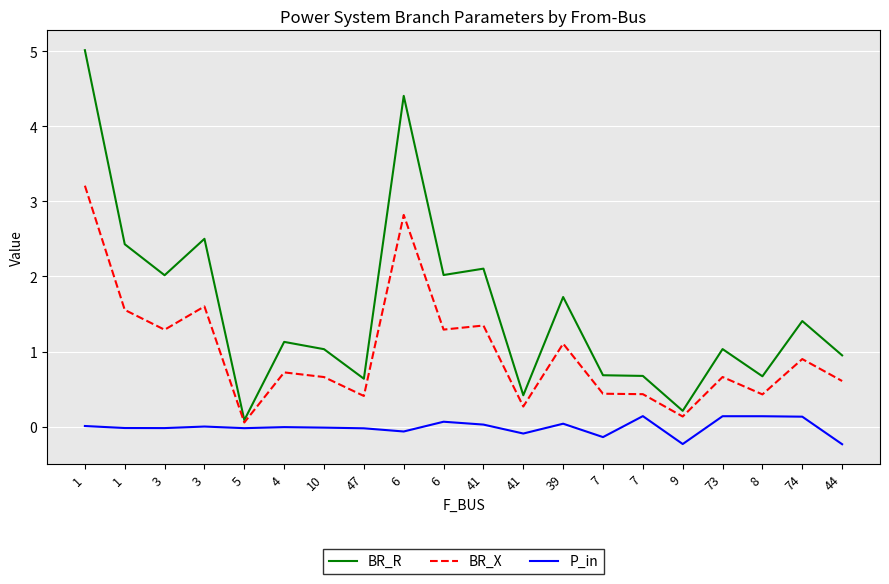

At how many categories does at least one series exceed 0?

20